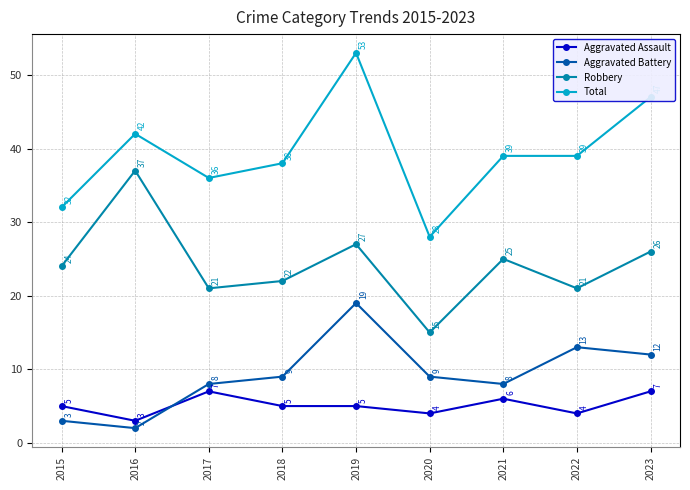

True or false: Robbery and Aggravated Assault intersect in this chart.

False